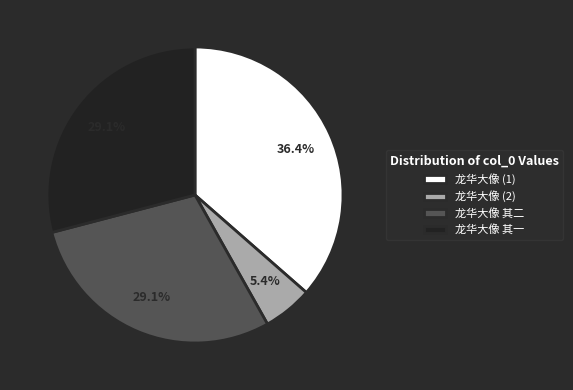

Approximately how many times larger is the value at 龙华大像 其一 compared to 龙华大像 (1)?

0.8